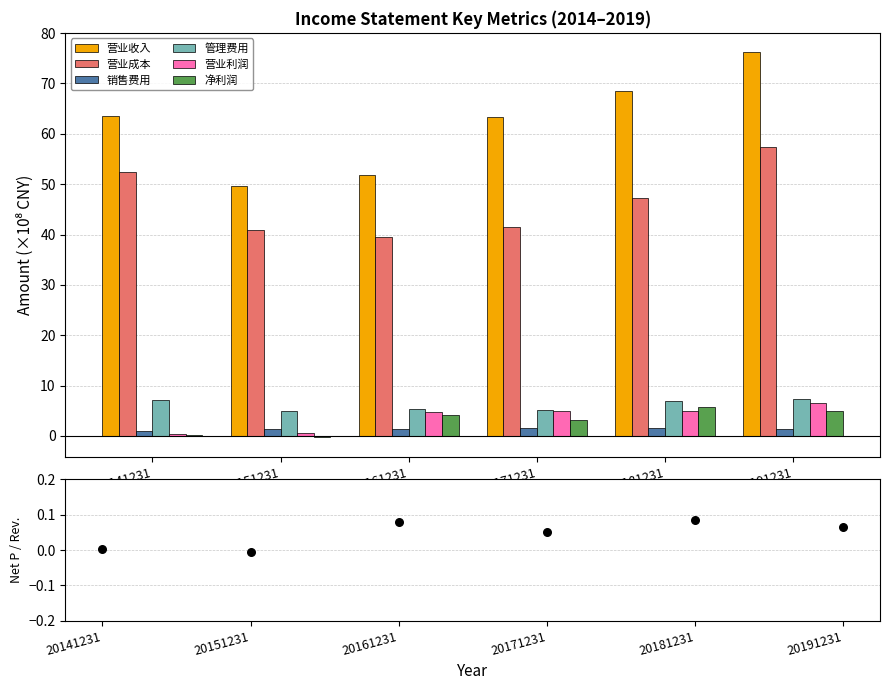

What is the total value across all series at 20151231?

97.2